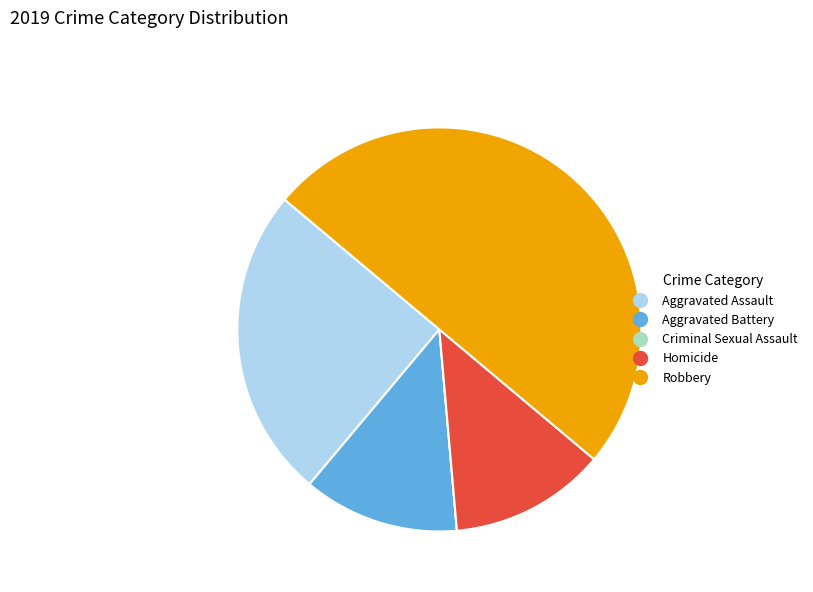

Do Aggravated Battery and Robbery together represent more than half of the pie?

Yes